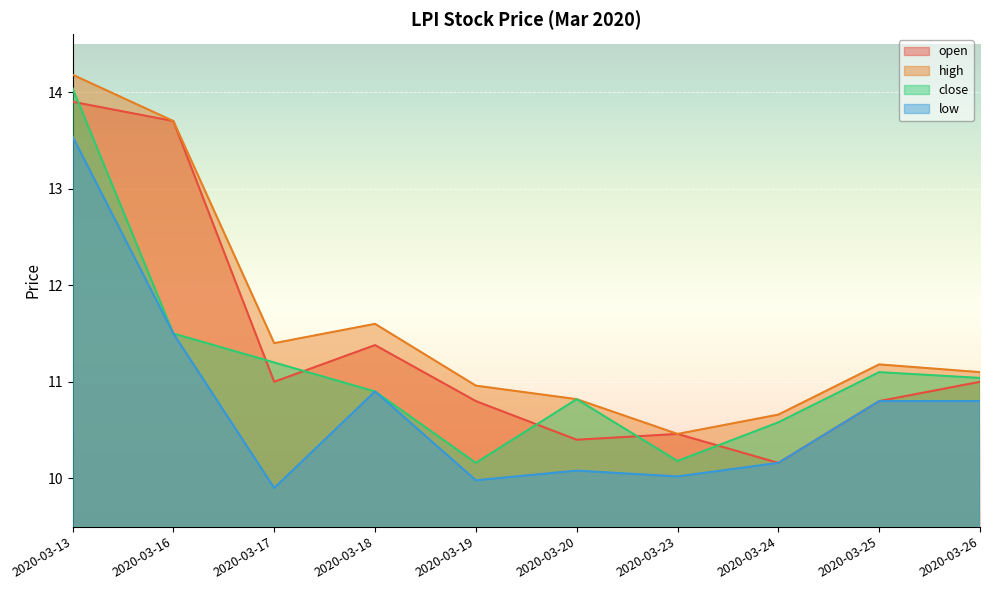

What is the smallest value displayed?

9.9